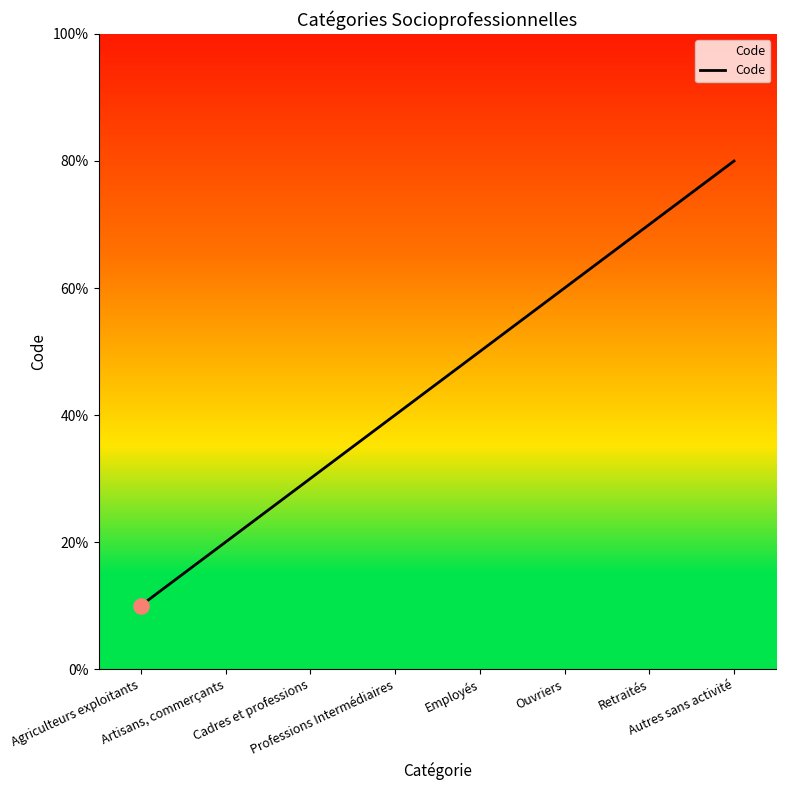

What is the change in value from Agriculteurs exploitants to Retraités?

+6